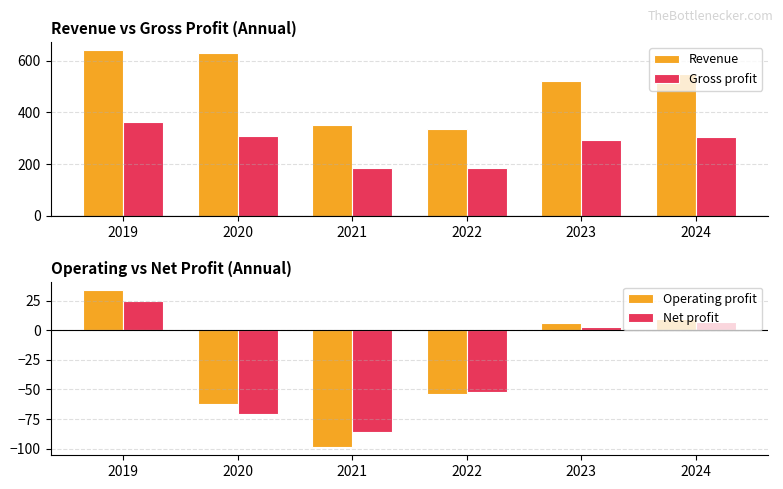

Where is Gross profit nearest to the value 272?

2023